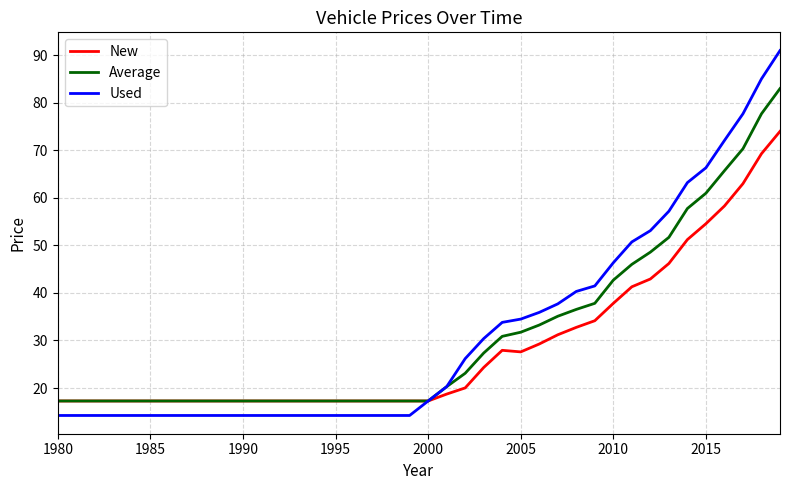

Rank the series by their maximum value, from lowest to highest.

New, Average, Used